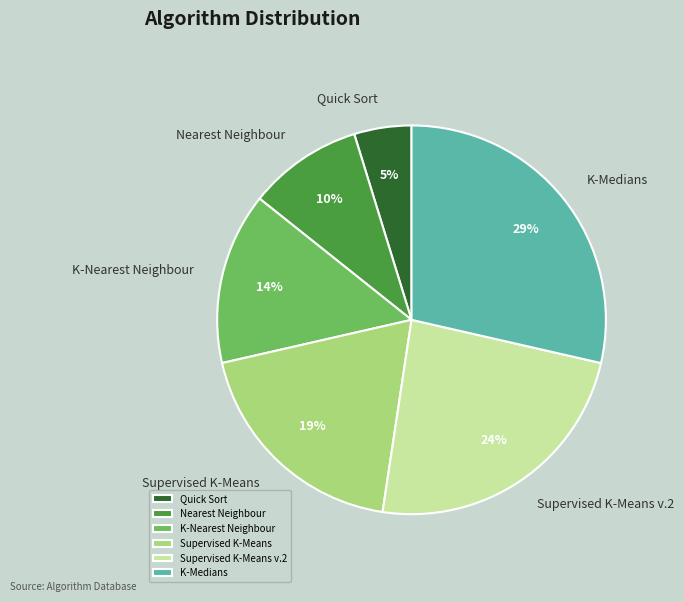

The K-Medians slice represents 29% of the pie. True or false?

True